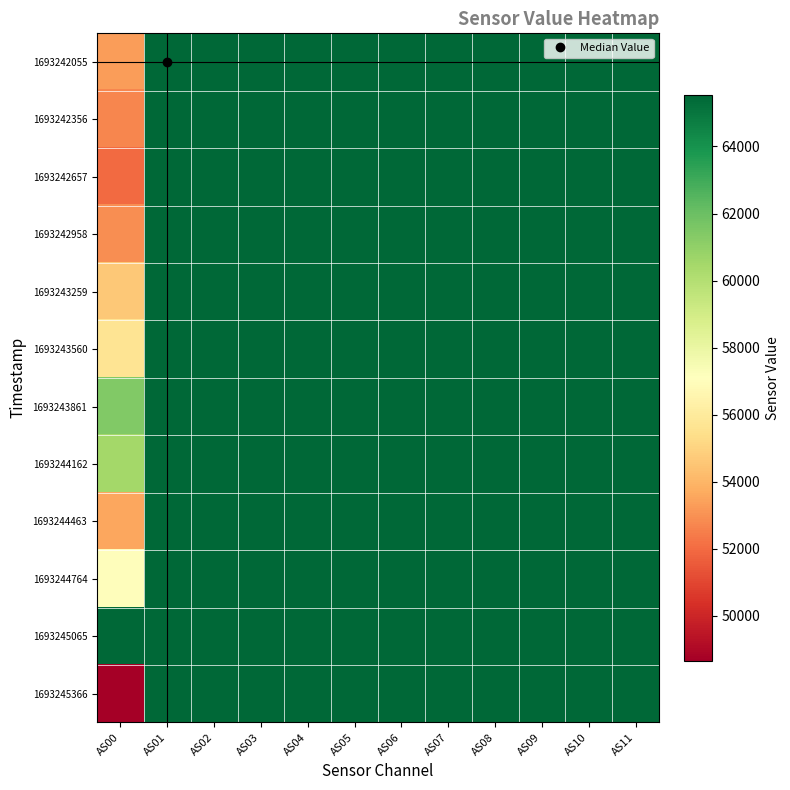

At which category does the chart reach its minimum across all series?

AS00